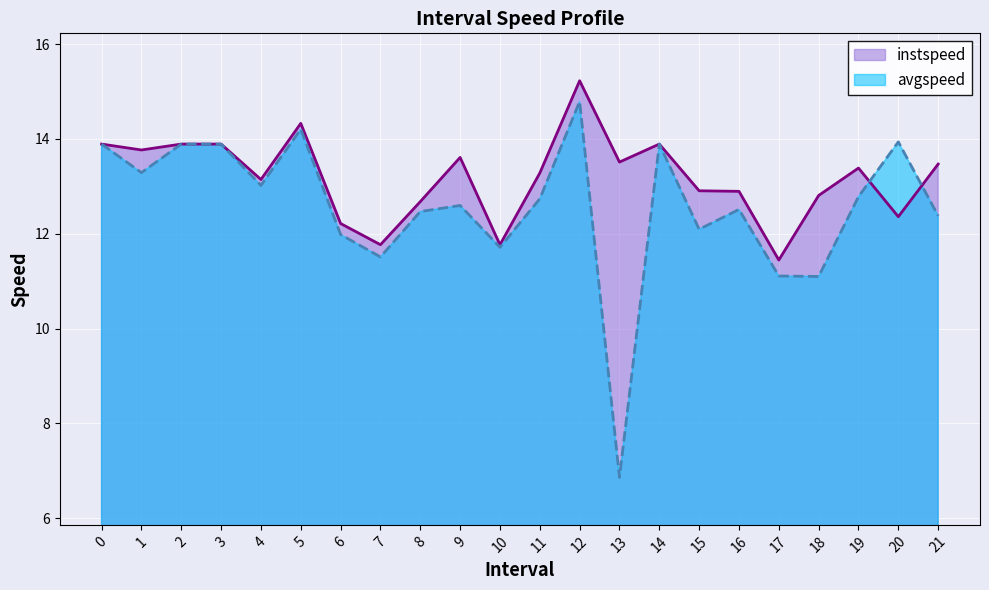

How many distinct data groups are displayed?

2